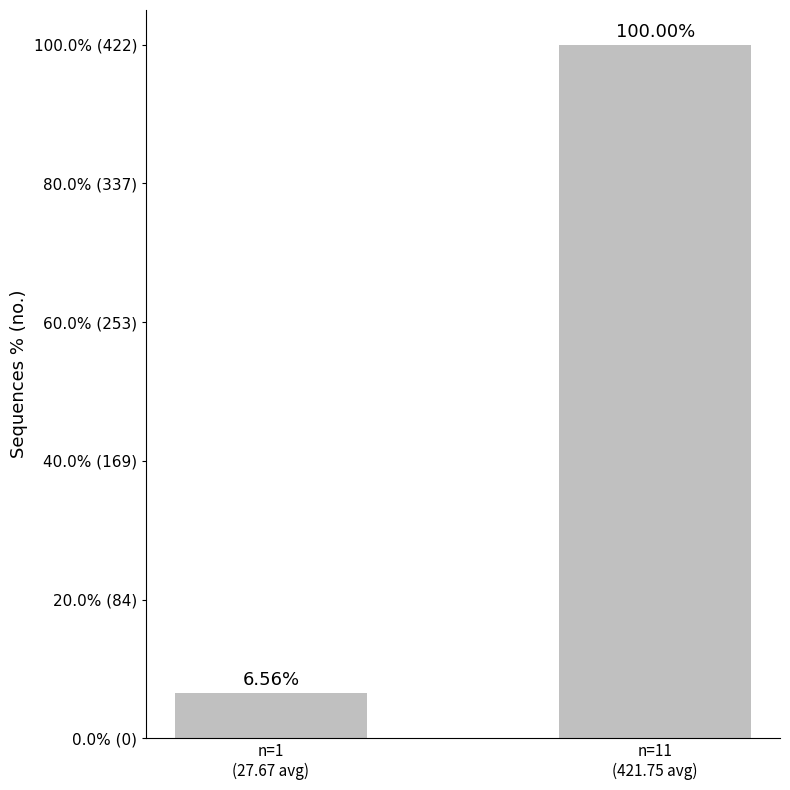

The chart shows a value of 6.6 at n=1
(27.67 avg). True or false?

True